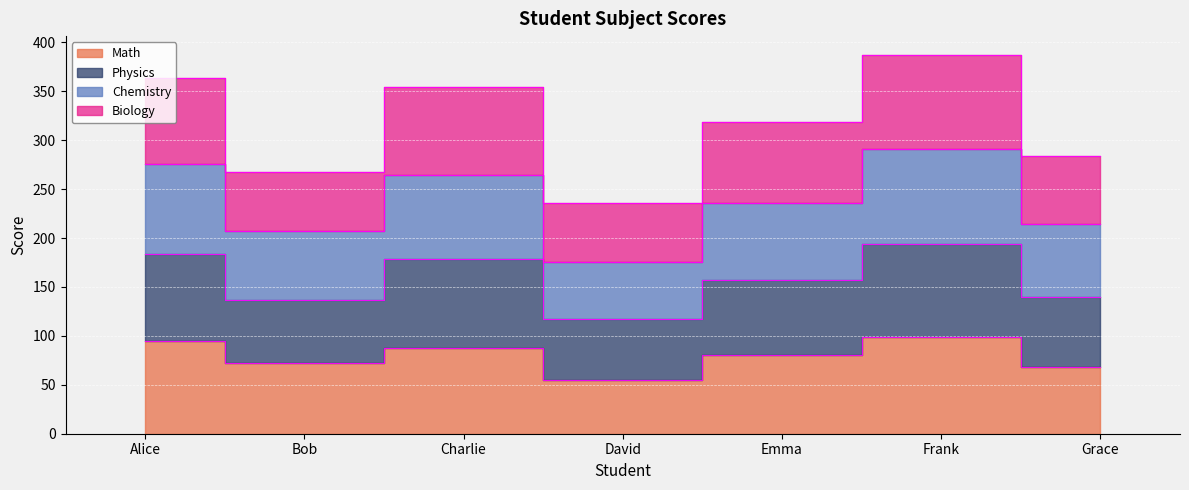

True or false: Math has more than 2 points higher than both neighbors.

False